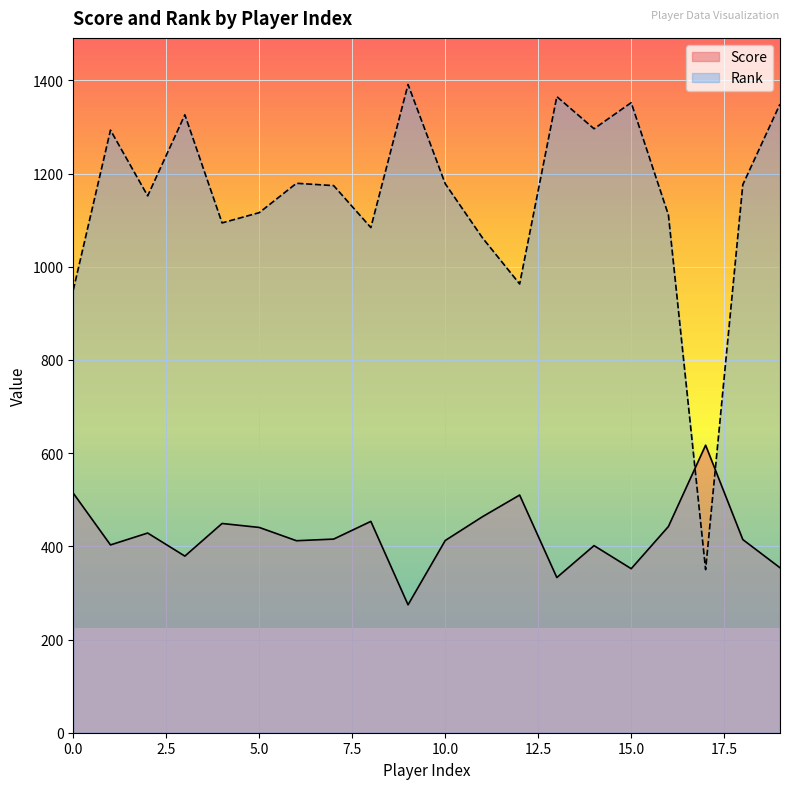

Which series has the widest spread of values?

Rank